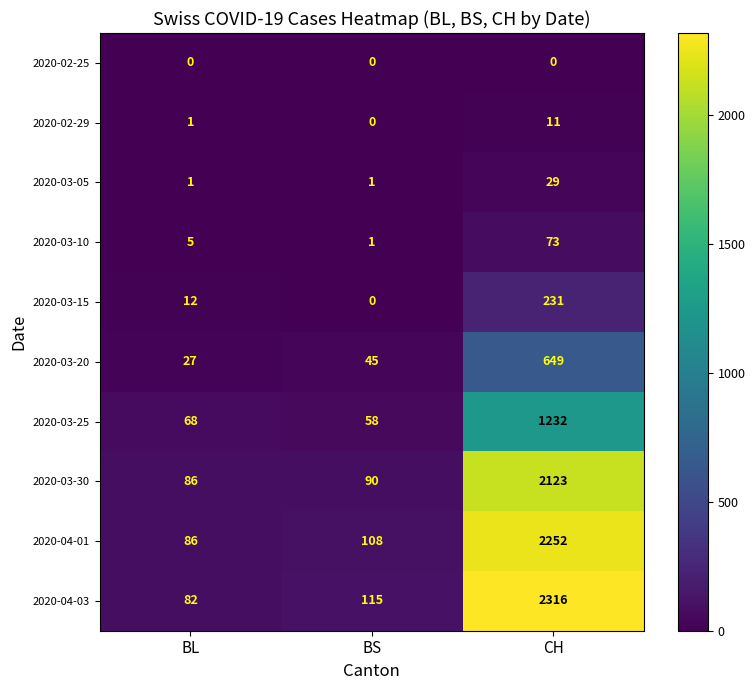

What is the maximum value shown in the chart?

2316